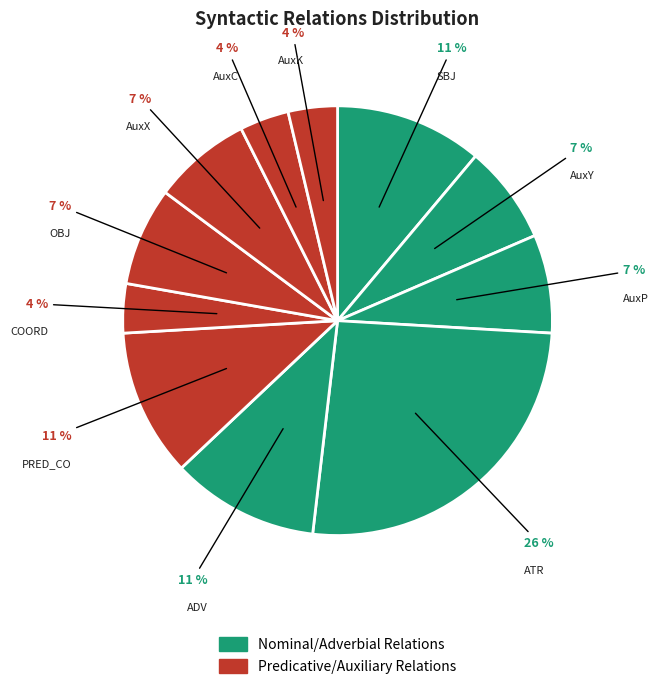

What percentage is the AuxP slice, to the nearest percent?

7%